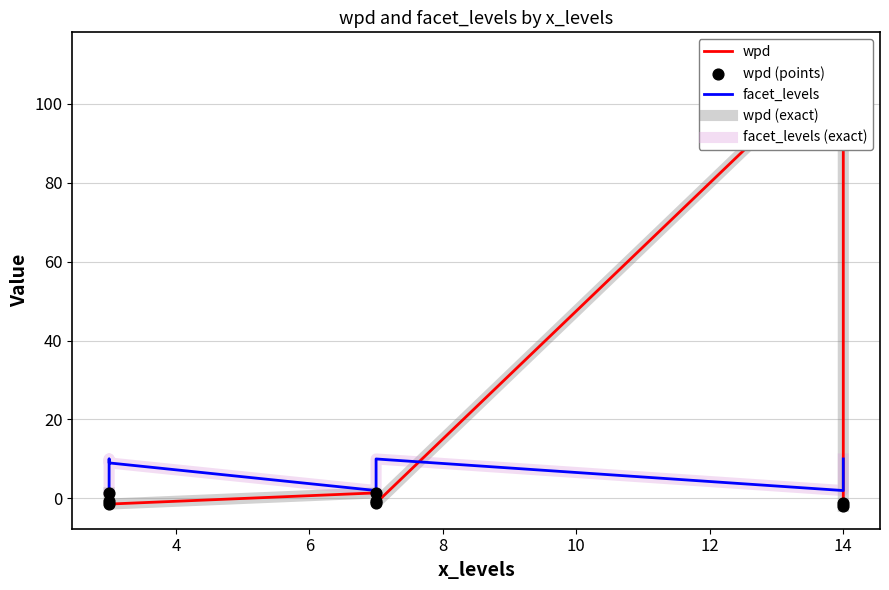

Which series contains the highest Y value?

wpd